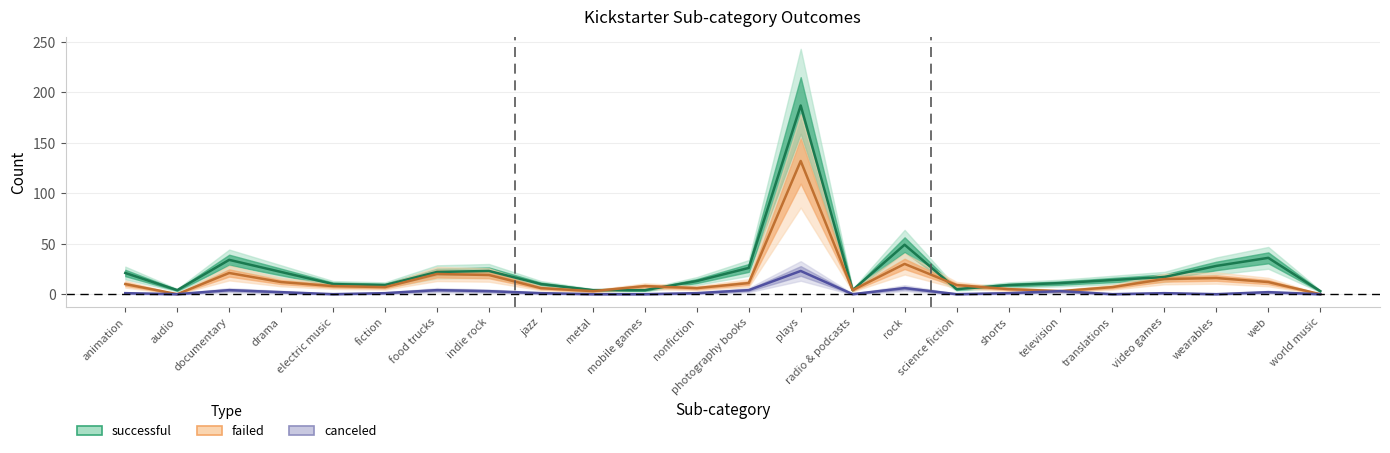

At how many categories does at least one series exceed 50?

1